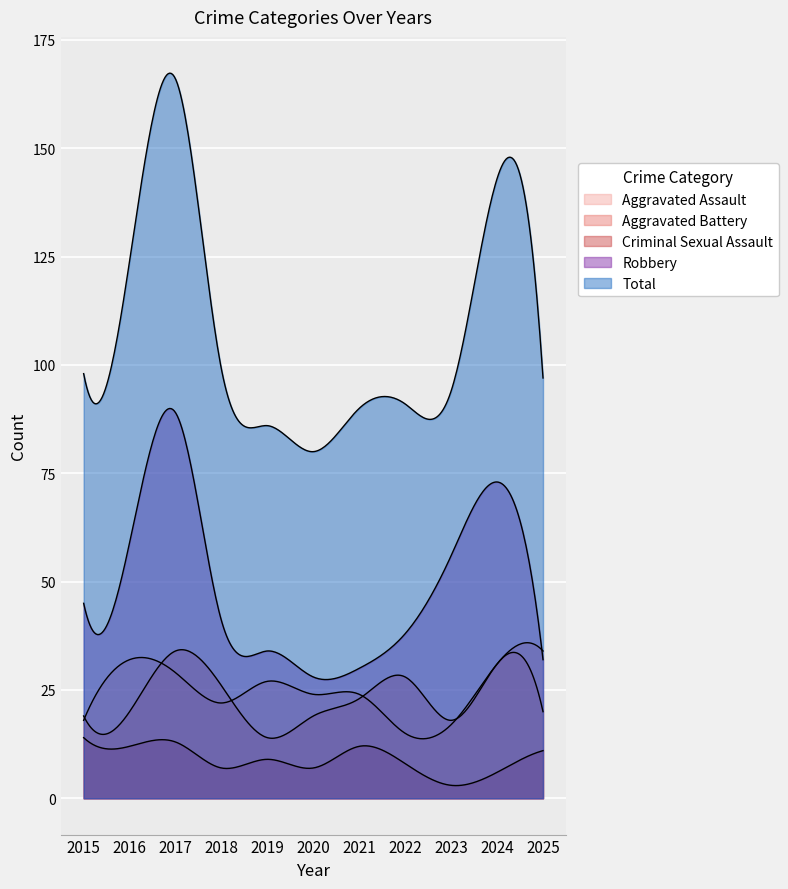

Rank the series at 2019 from highest to lowest value.

Total, Robbery, Aggravated Assault, Aggravated Battery, Criminal Sexual Assault